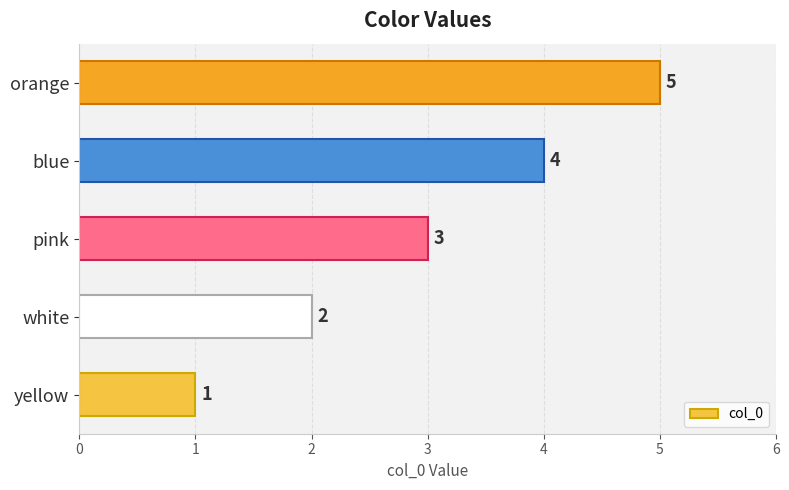

What is the sum of all values?

15